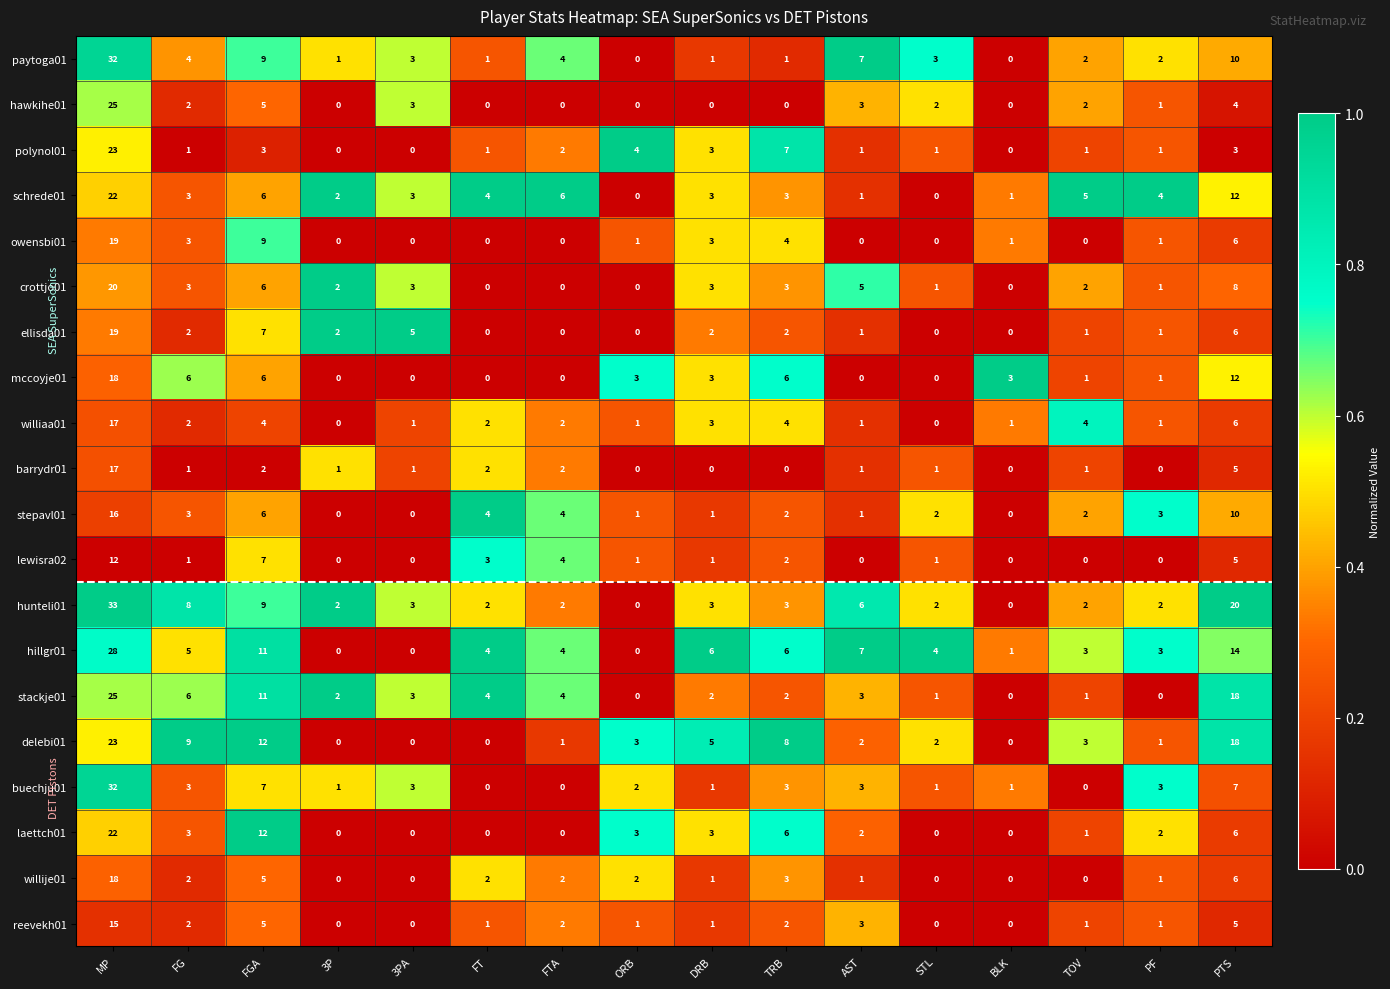

What is the maximum value for hillgr01?

28